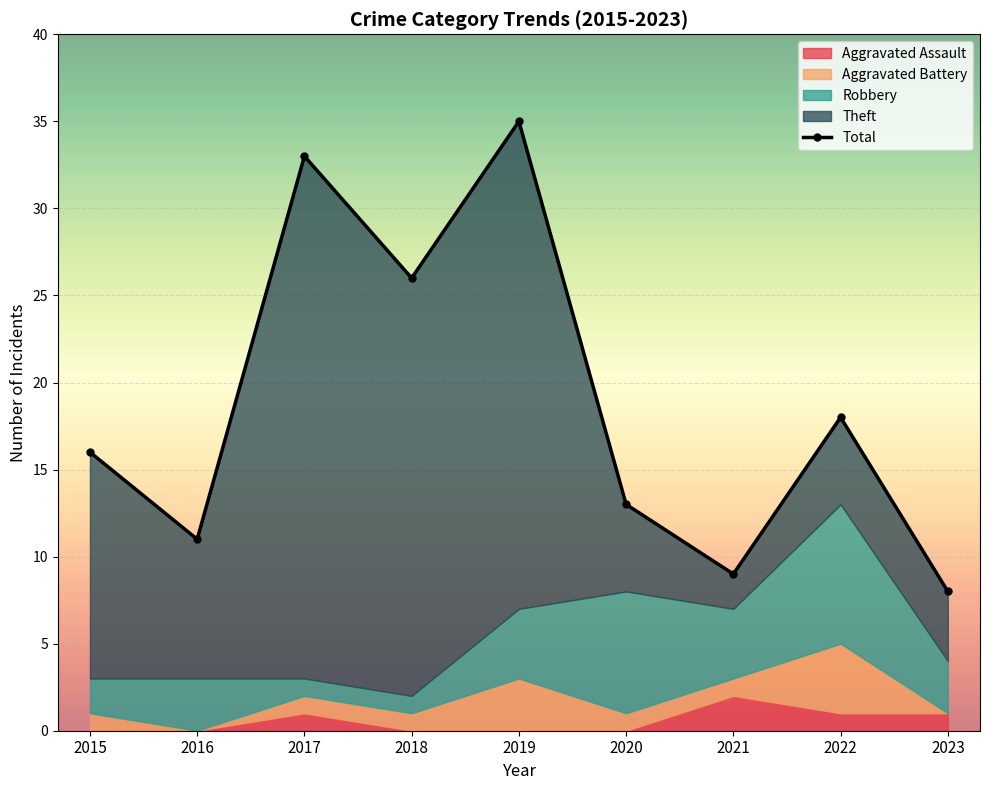

What is the ratio of the value at 2019 to the value at 2017?

1.1